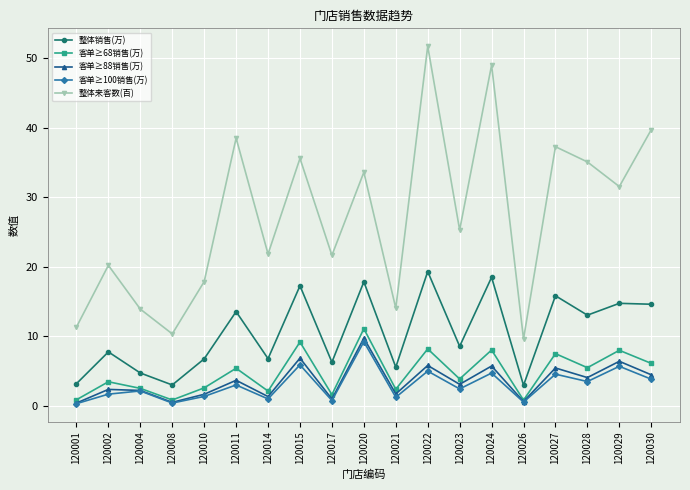

What are all the series names shown in the legend?

整体销售(万), 客单≥68销售(万), 客单≥88销售(万), 客单≥100销售(万), 整体来客数(百)